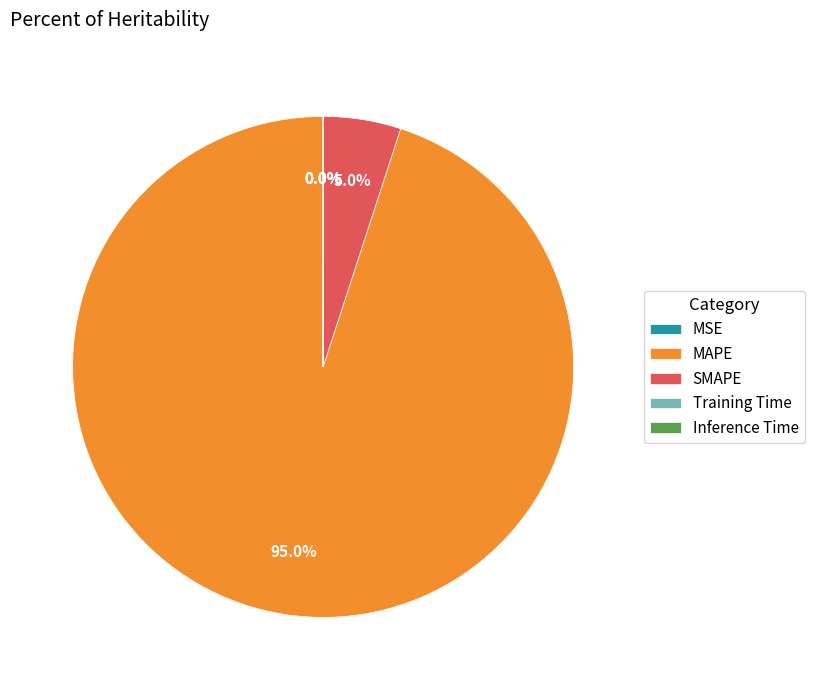

Which category has the biggest portion of the pie?

MAPE